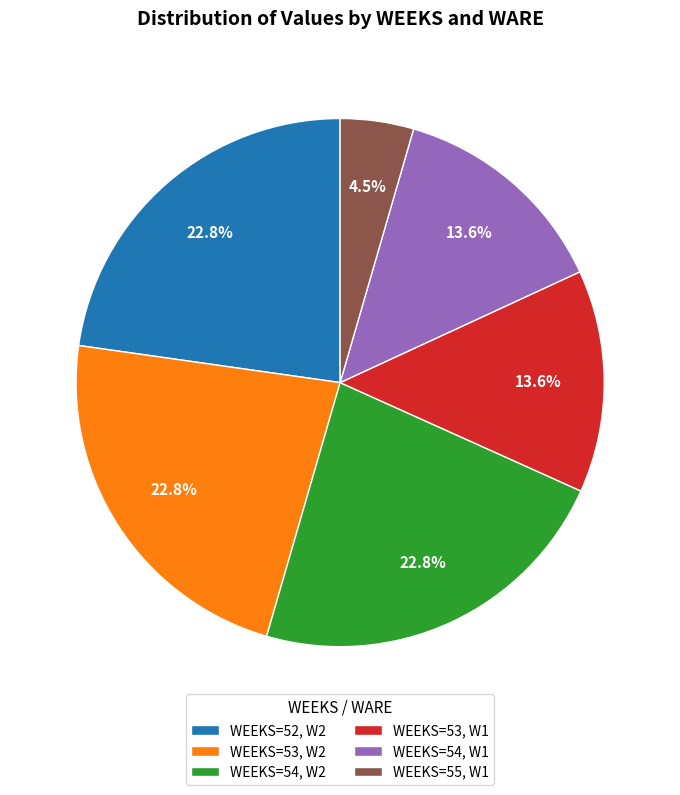

Approximately how many times larger is the value at WEEKS=53, W2 compared to WEEKS=54, W1?

1.7